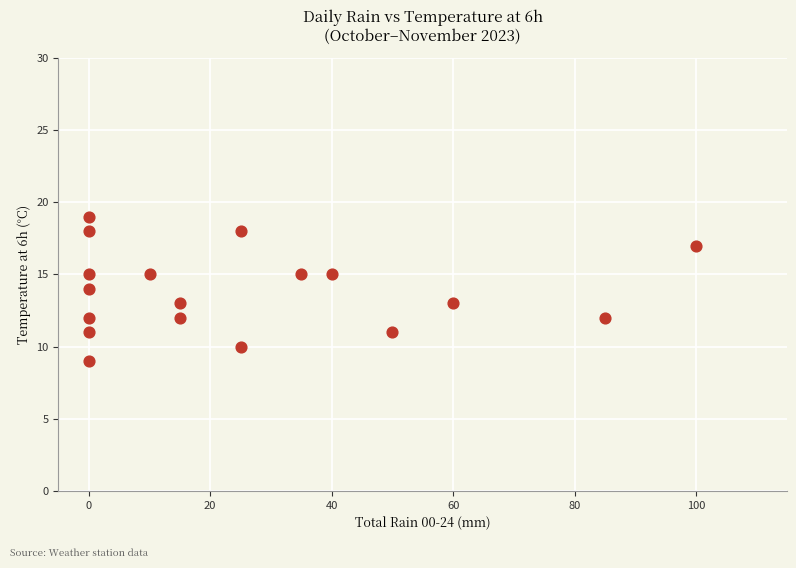

What is the range of X values (max minus min)?

100